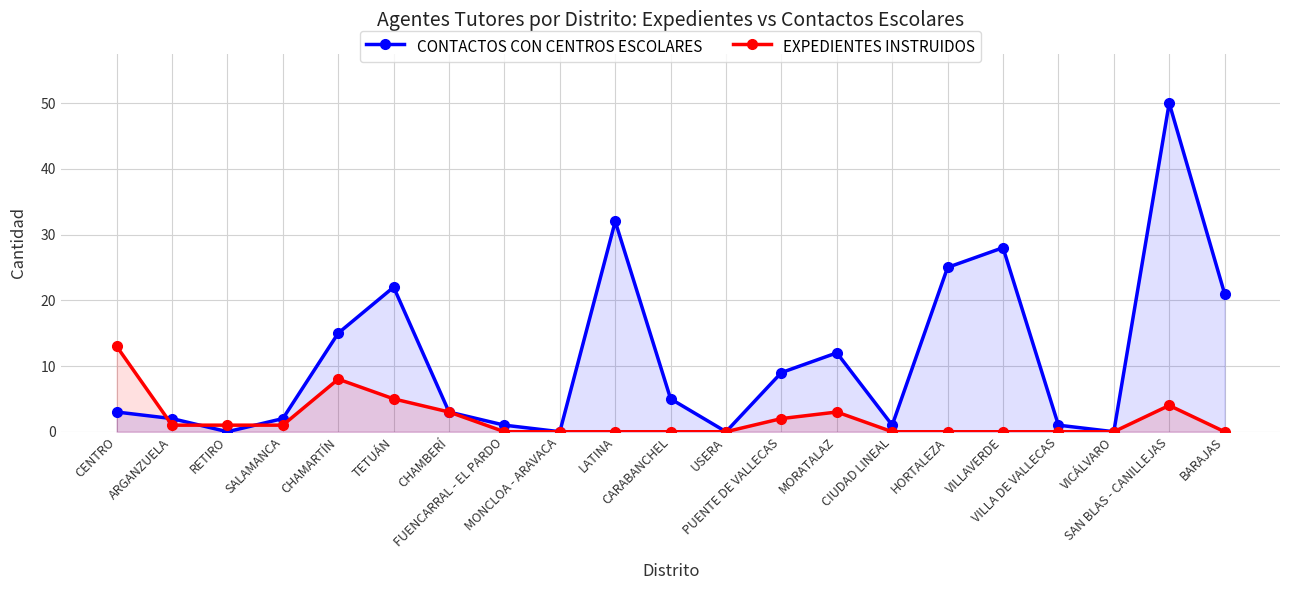

Which series changed the most between CIUDAD LINEAL and VICÁLVARO?

CONTACTOS CON CENTROS ESCOLARES